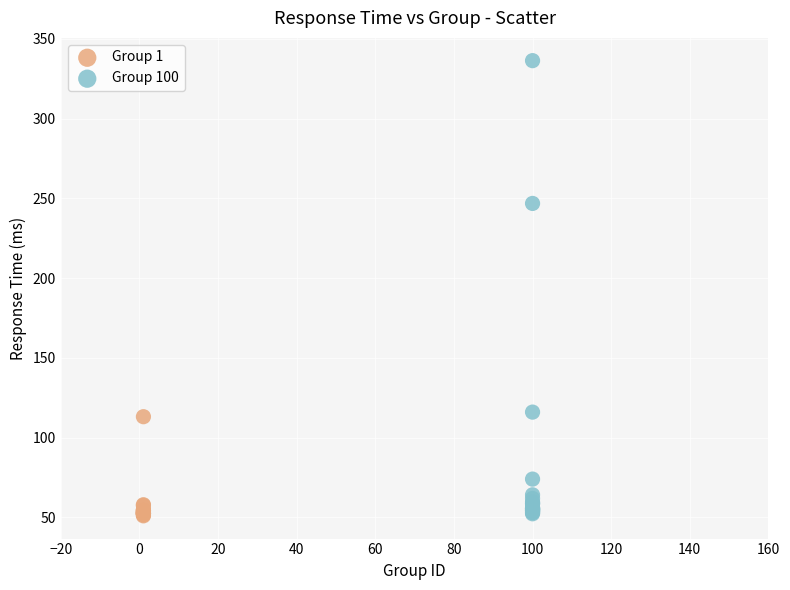

Which series reaches the maximum Y coordinate?

Group 100